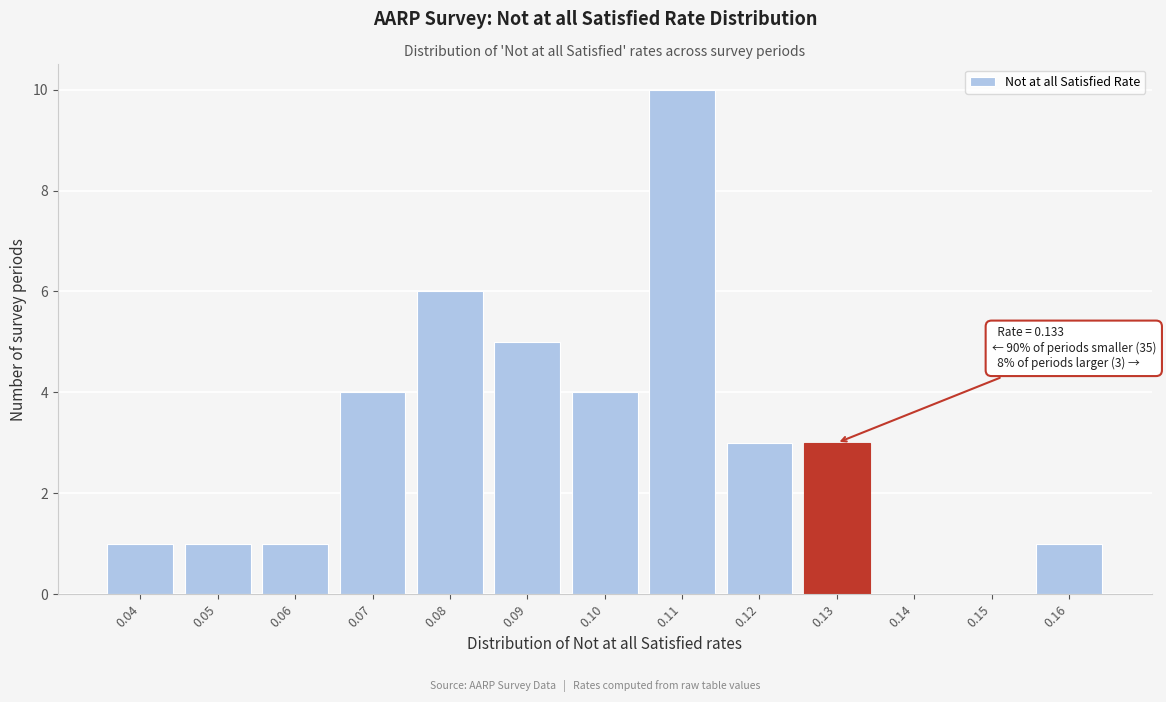

Reading left to right, extract all data points from this chart.

0.04=1	0.05=1	0.06=1	0.07=4	0.08=6	0.09=5	0.10=4	0.11=10	0.12=3	0.13=3	0.14=0	0.15=0	0.16=1